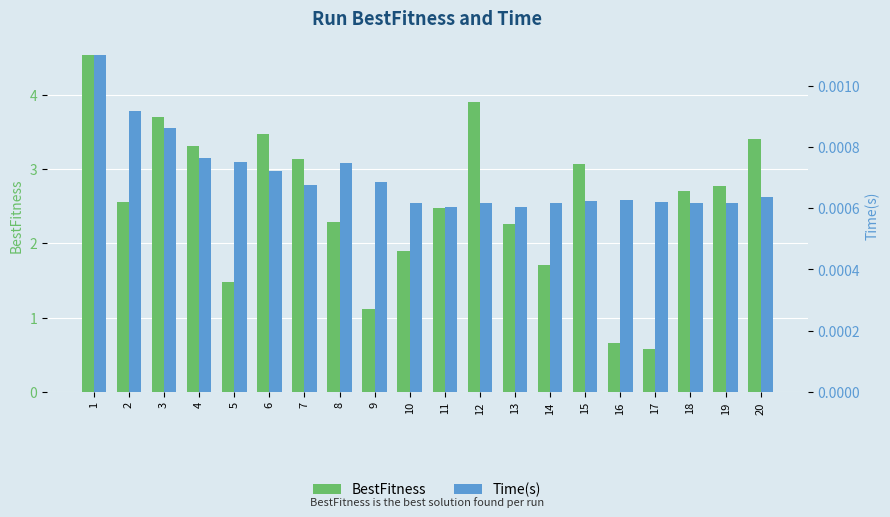

Rank the categories by Time(s) value from highest to lowest.

1, 2, 3, 4, 5, 8, 6, 9, 7, 20, 16, 15, 17, 10, 19, 18, 14, 12, 13, 11